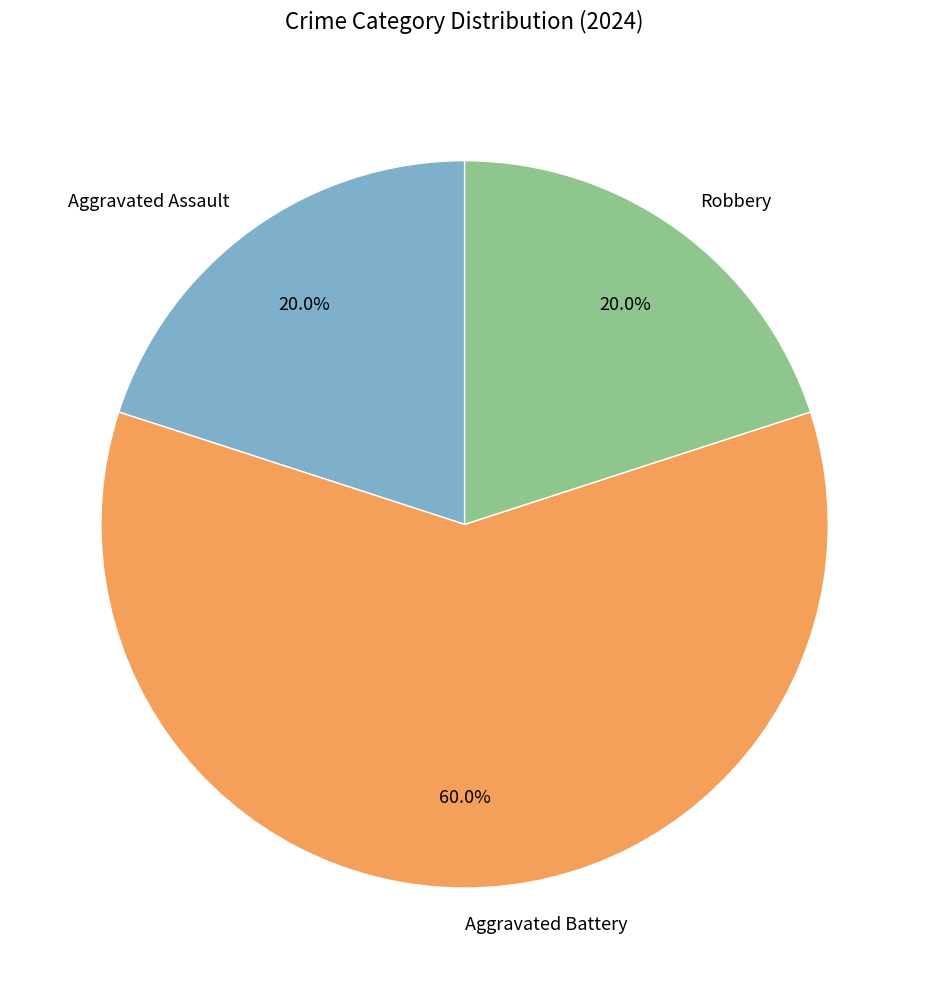

To the nearest percent, what portion does Aggravated Assault represent?

20%